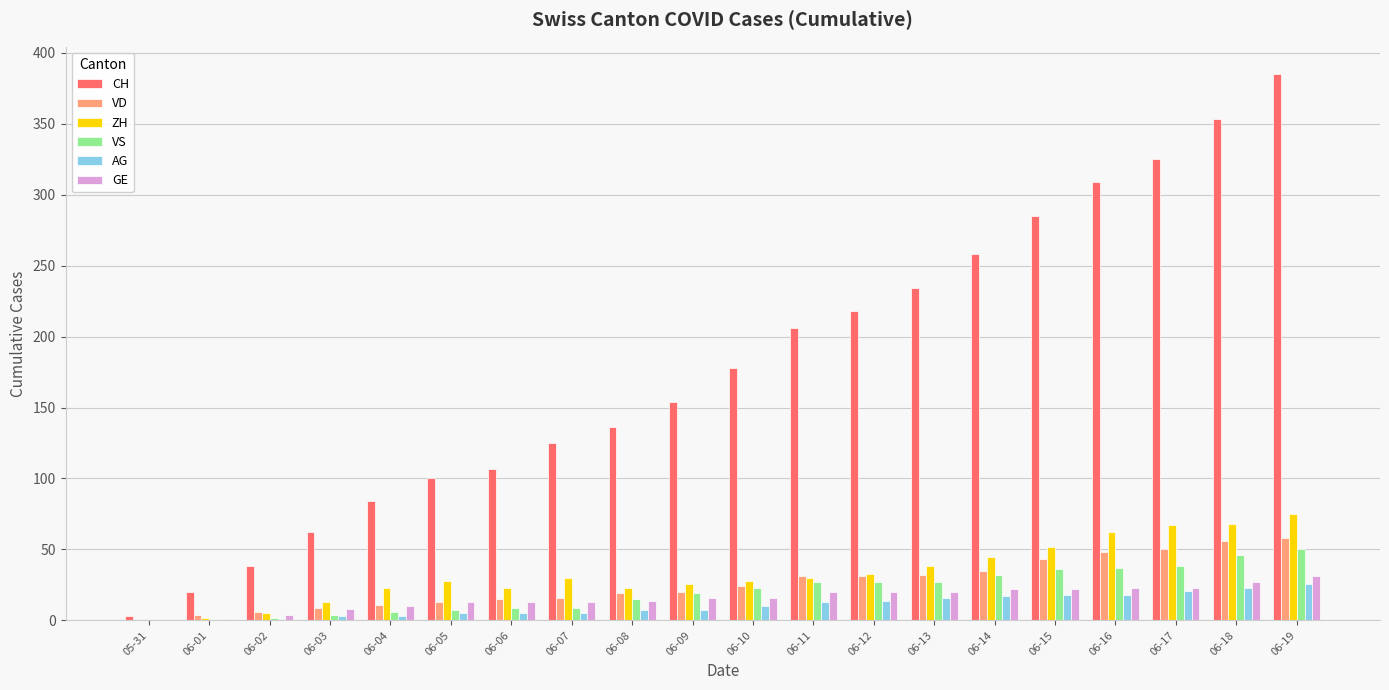

Which category has the highest value across all series?

06-19